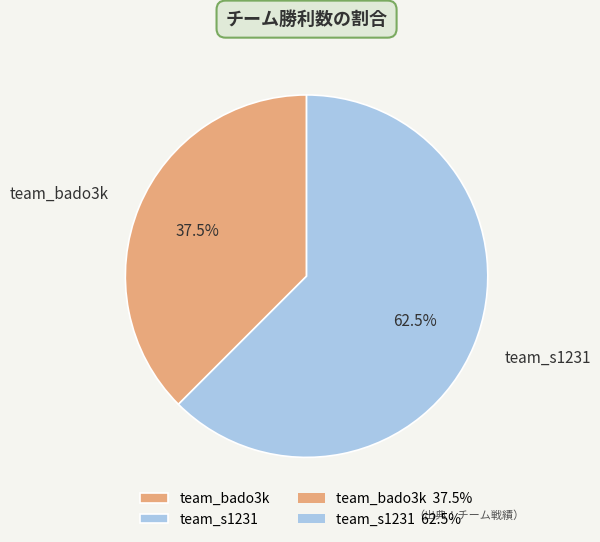

Which slice represents more than half of the pie?

team_s1231